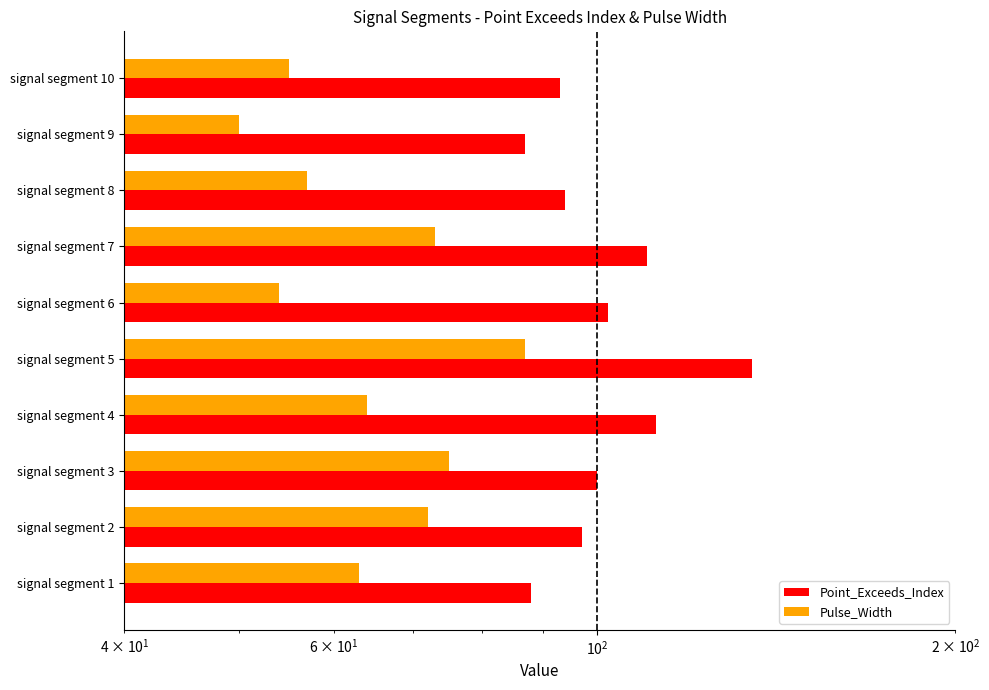

How many bars are there in each group?

2